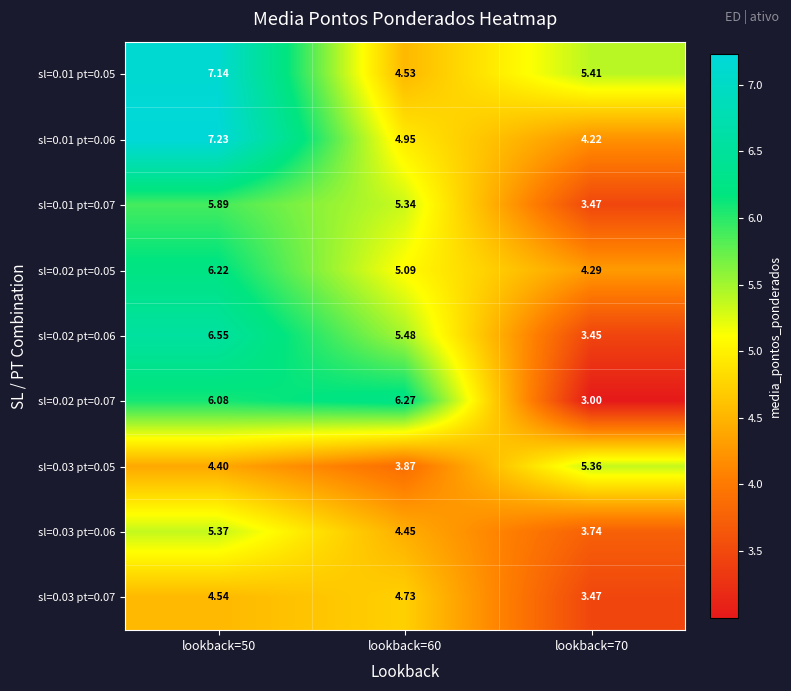

At how many categories does at least one series exceed 3?

3